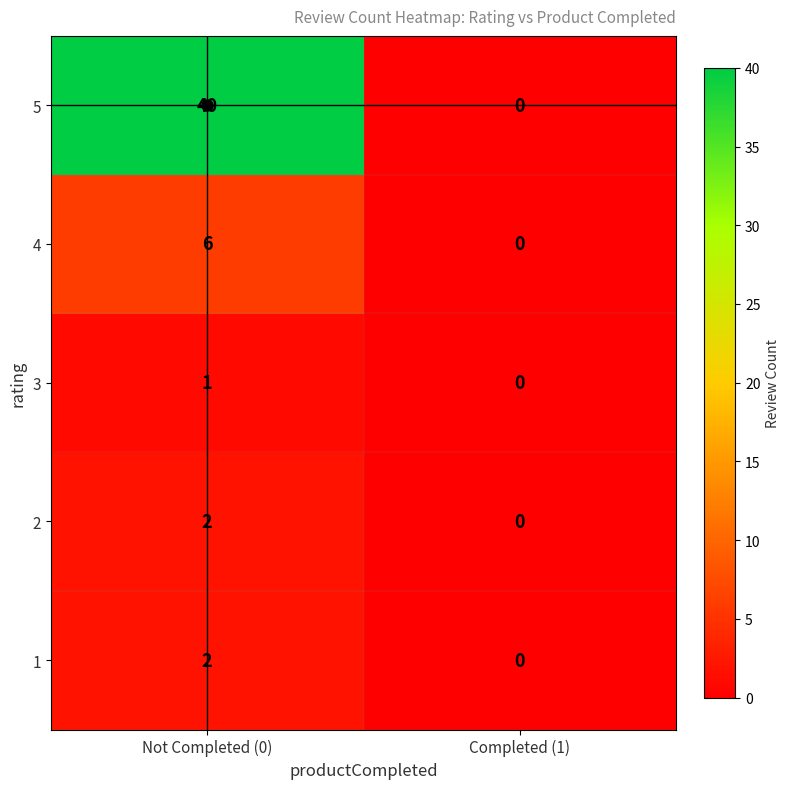

List the labels in order of 5 value, smallest first.

Completed (1), Not Completed (0)